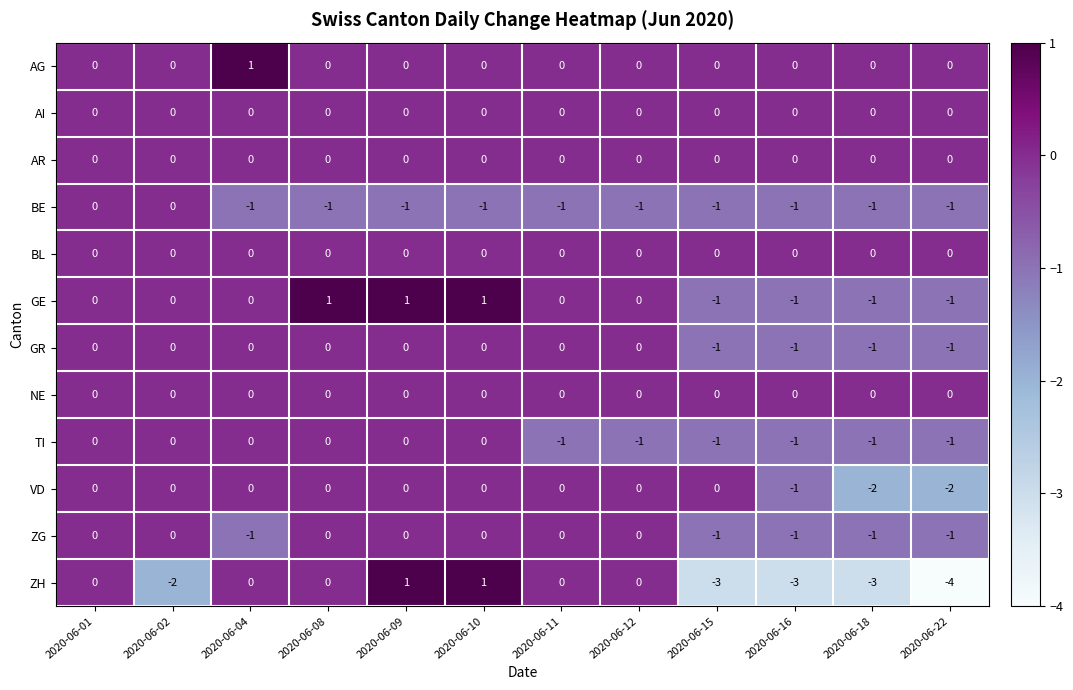

True or false: BL has a value of 0 at 2020-06-02.

True